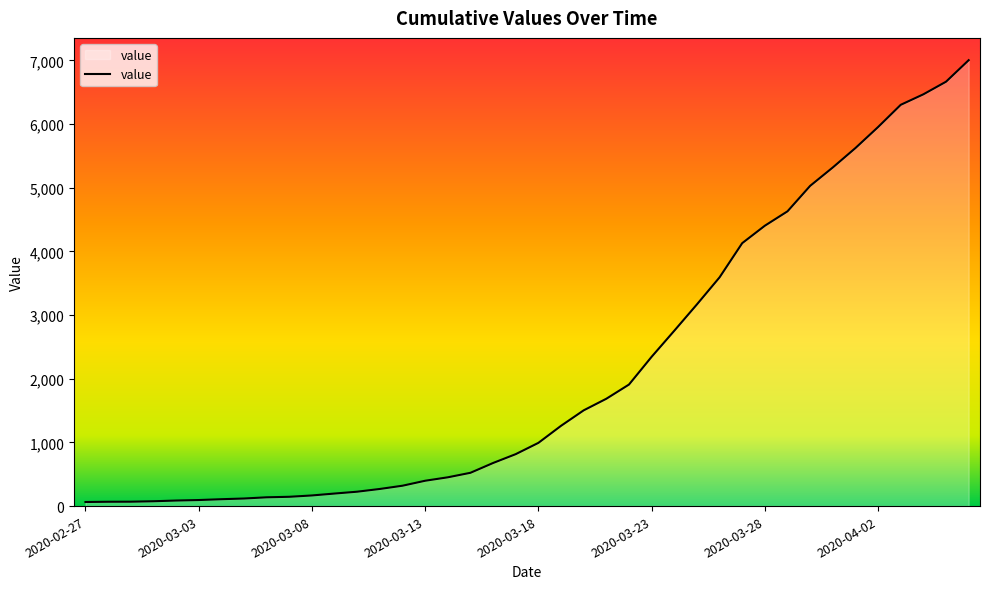

What is the difference between the maximum and minimum values?

6940